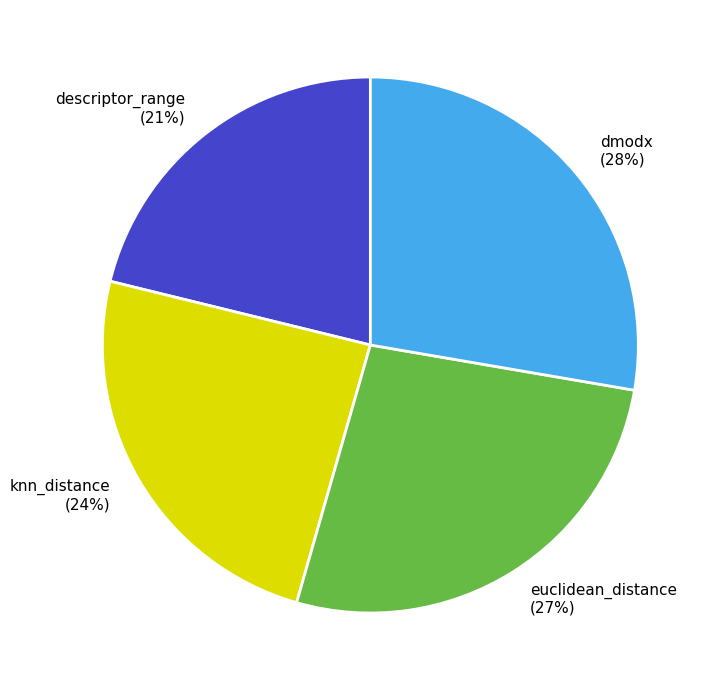

Is it true that knn_distance is 24% of the pie?

True